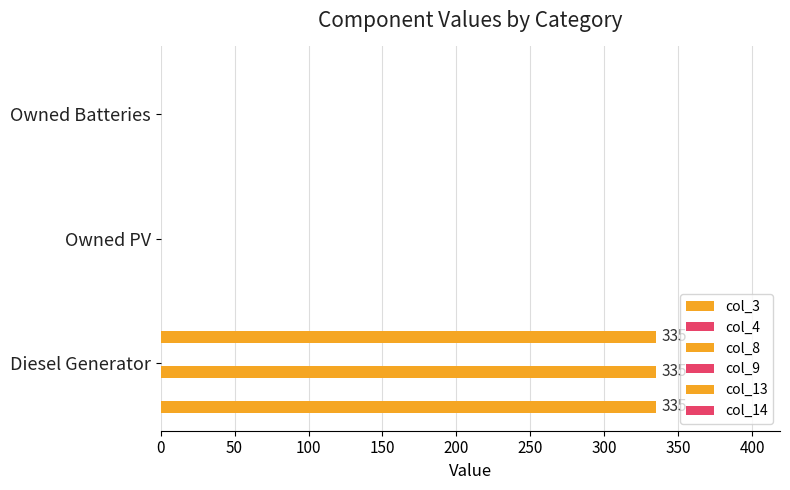

Which series changed the most between 0 and 100?

col_3